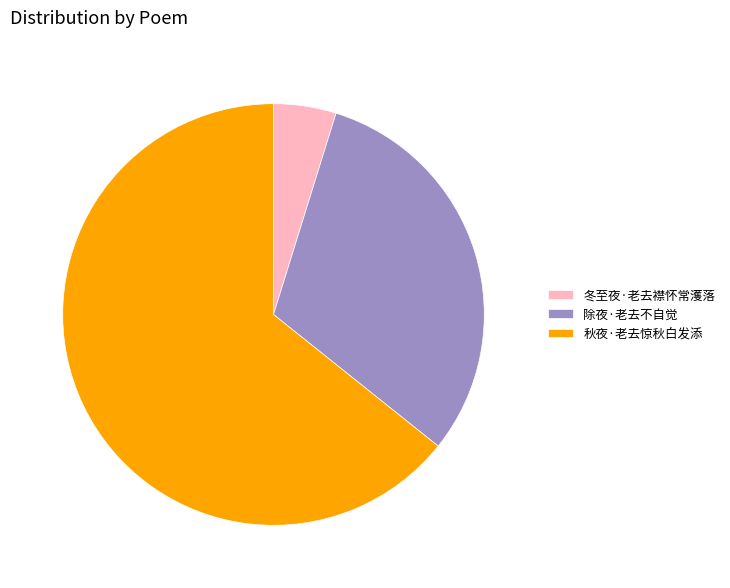

Approximately how many times larger is the value at 秋夜·老去惊秋白发添 compared to 除夜·老去不自觉?

2.1